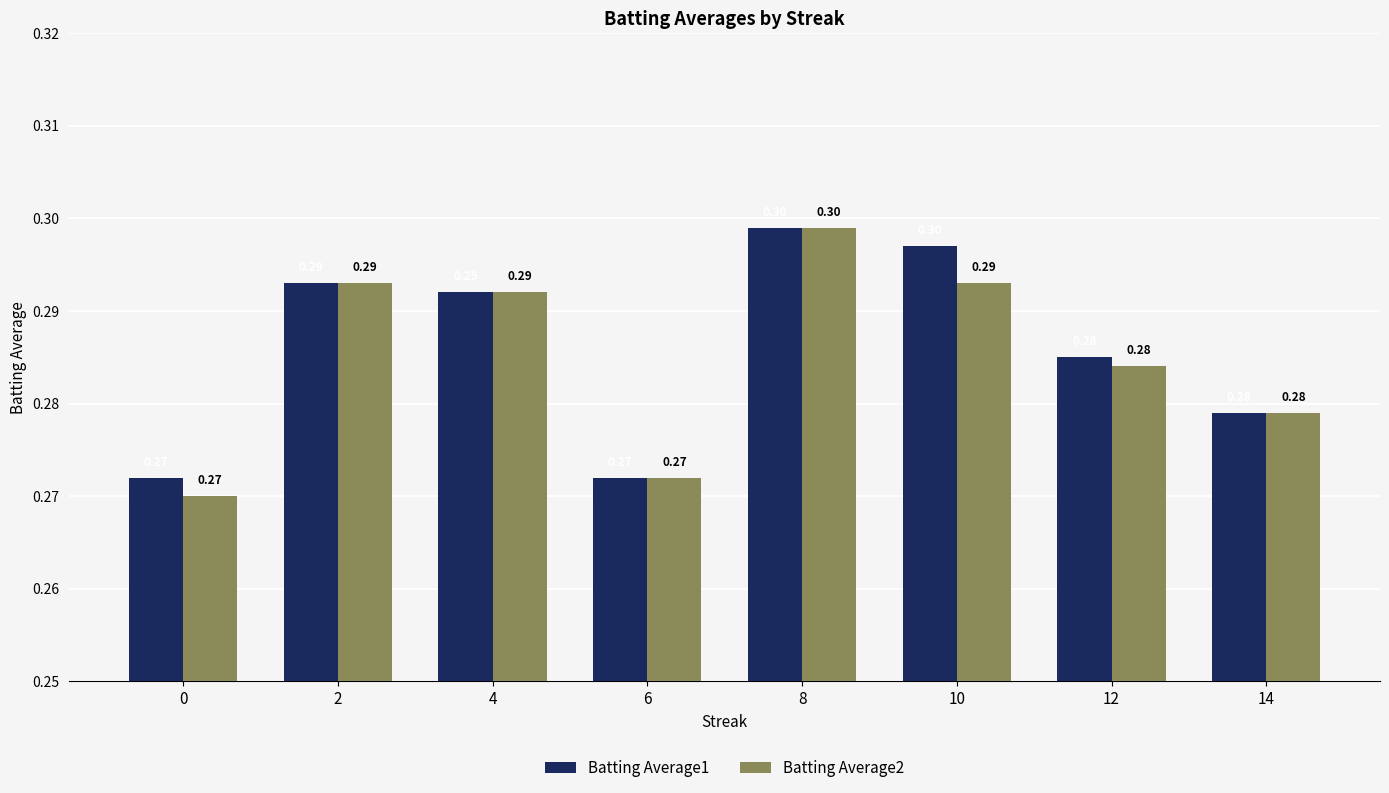

What is the sum of the Batting Average2 values at 12 and 10?

0.6